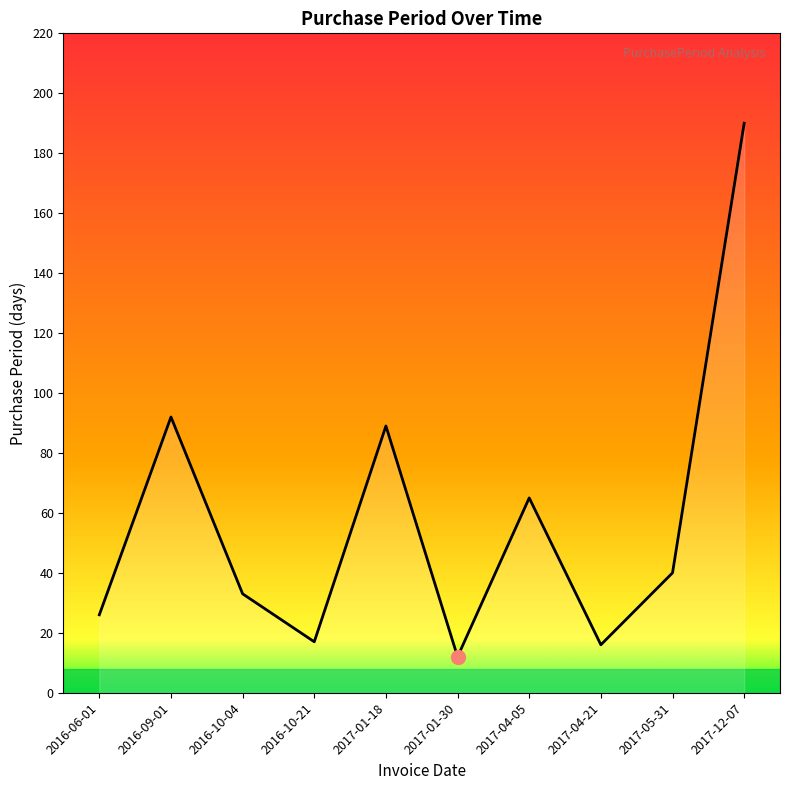

Reading left to right, what are all the values shown in this chart?

26	92	33	17	89	12	65	16	40	190